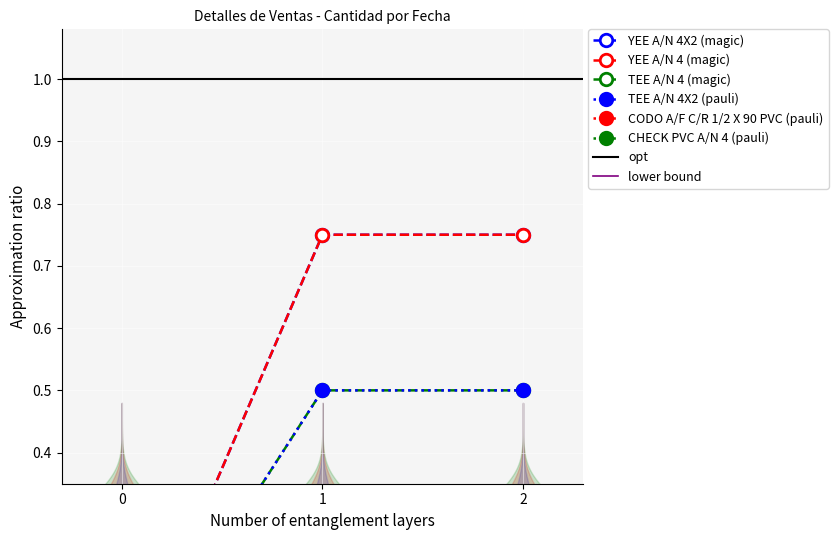

The value of YEE A/N 4X2 at 0 is 0.4. True or false?

False